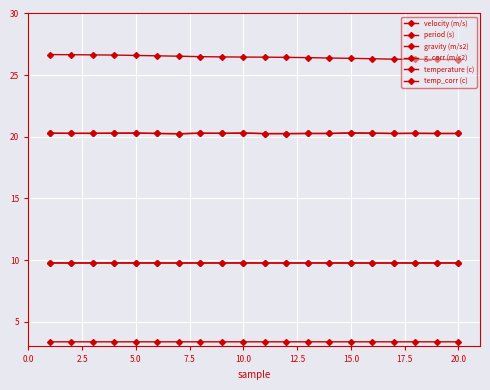

At how many categories does at least one series exceed 14?

20